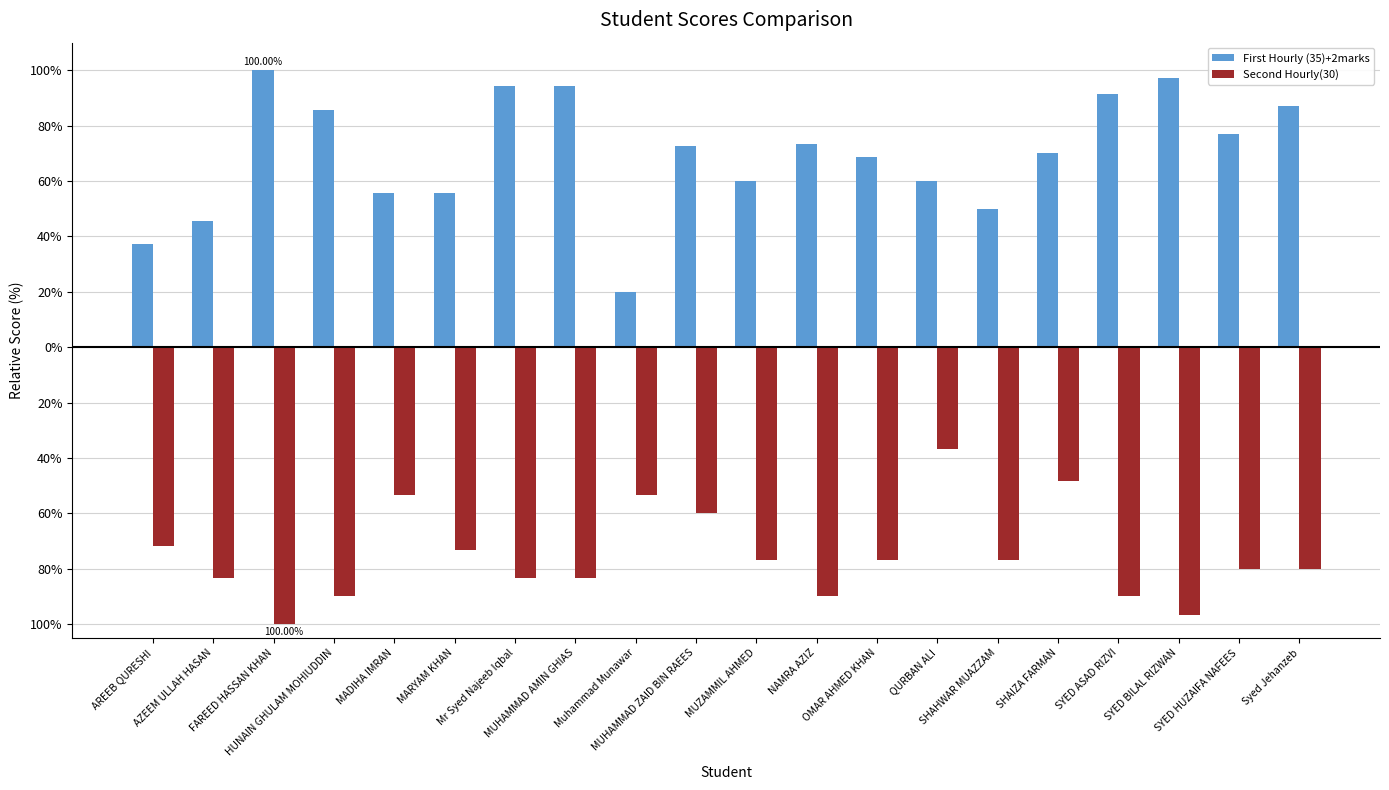

What are all the series names shown in the legend?

First Hourly (35)+2marks, Second Hourly(30)